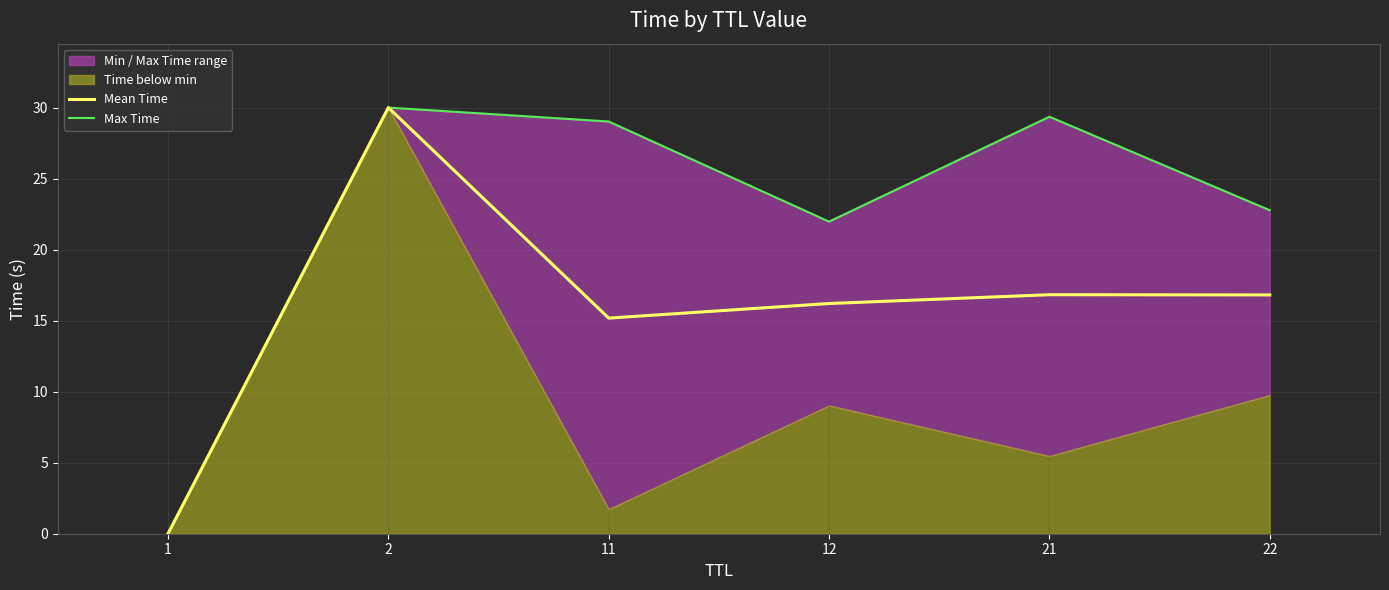

The value of Max Time at 21 is 15.6. True or false?

False